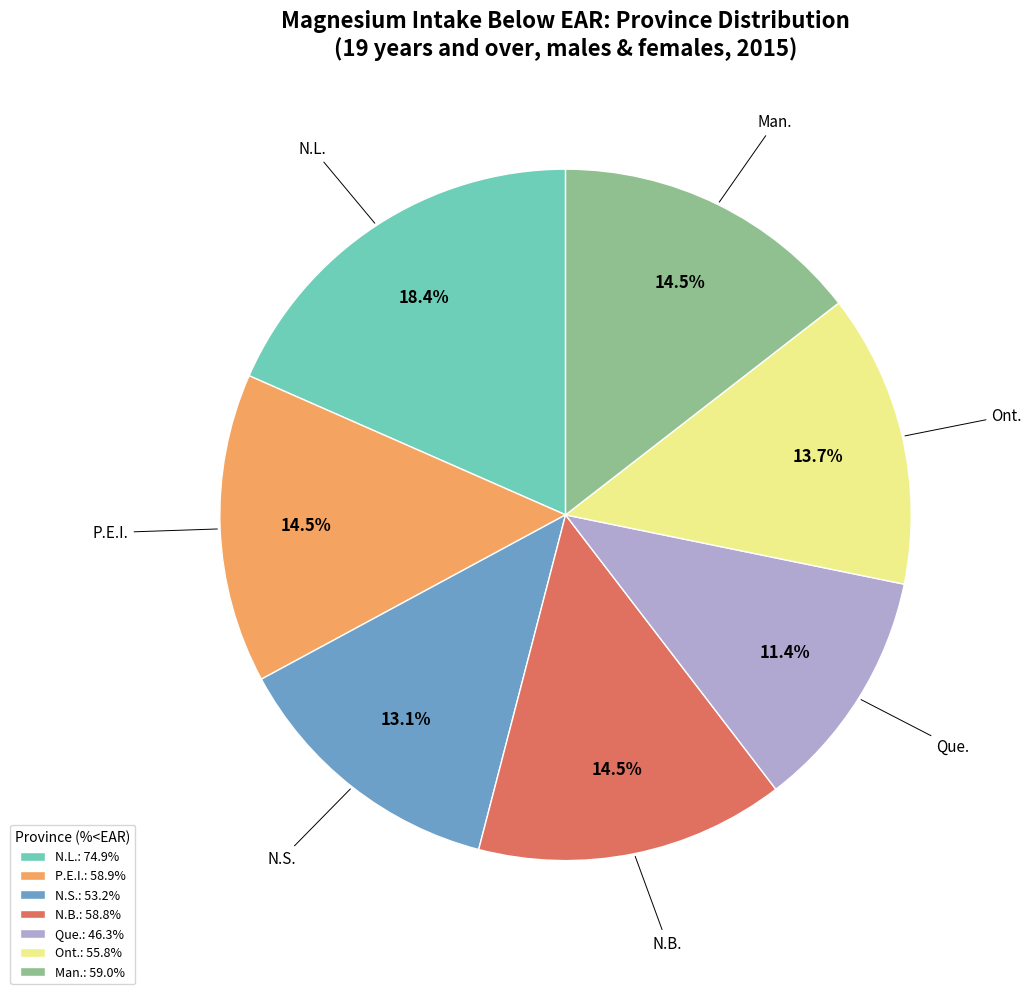

What percentage is the N.L. slice, to the nearest percent?

18%